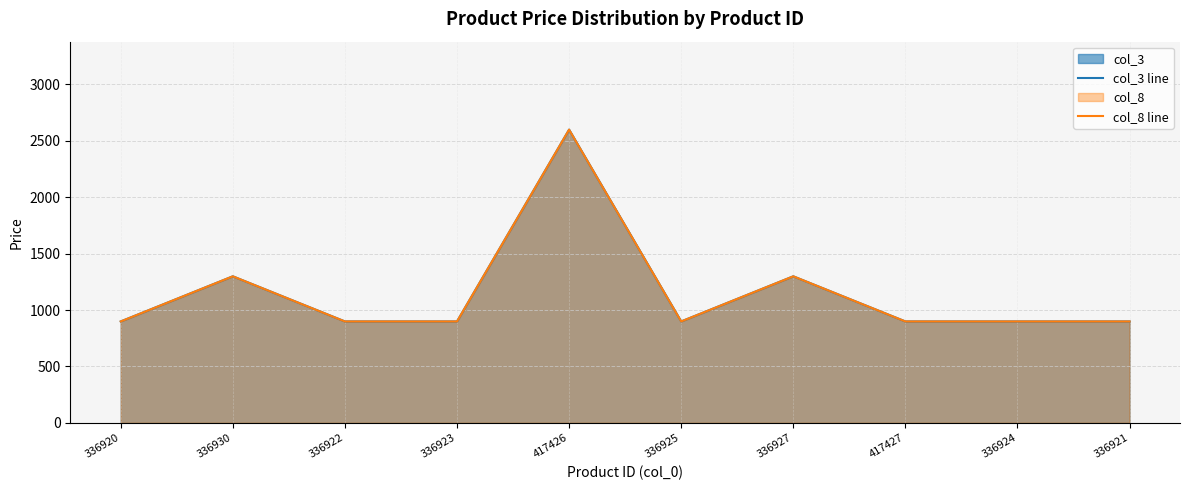

Rank the categories by col_8 line value from highest to lowest.

417426, 336930, 336927, 336920, 336922, 336923, 336925, 417427, 336924, 336921